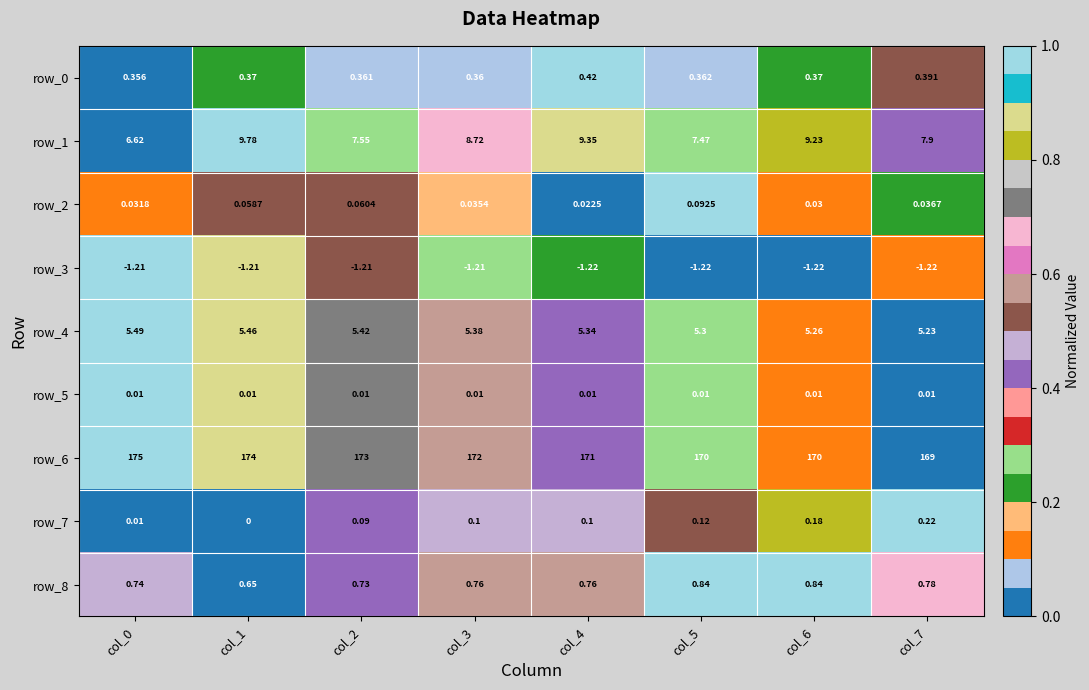

What is the difference between the row_6 values at col_1 and col_5?

4.0